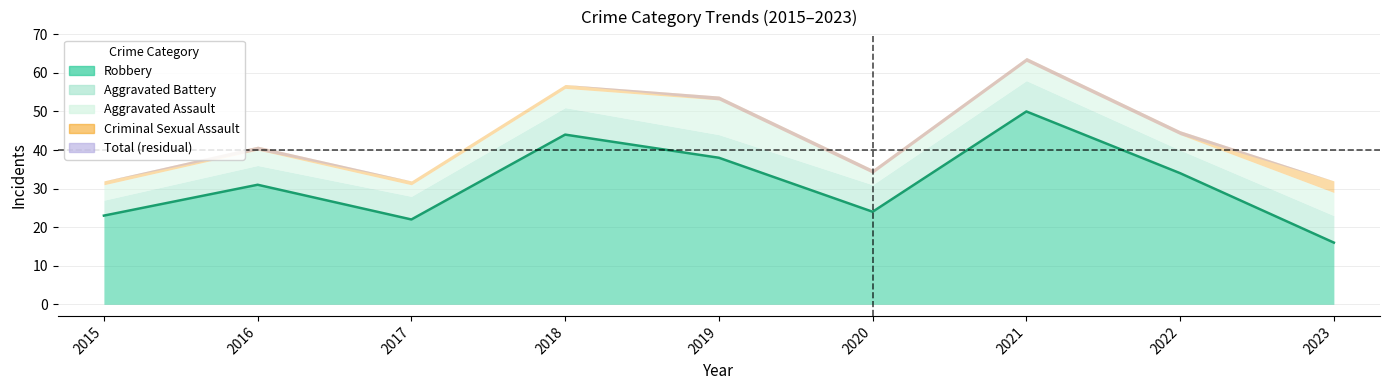

Reading left to right, transcribe all the data shown in this chart.

Aggravated Assault: 2015=4	2016=4	2017=3	2018=5	2019=9	2020=3	2021=5	2022=4	2023=6
Aggravated Battery: 2015=4	2016=5	2017=6	2018=7	2019=6	2020=7	2021=8	2022=6	2023=7
Criminal Sexual Assault: 2015=1	2016=1	2017=1	2018=1	2019=1	2020=1	2021=1	2022=1	2023=3
Robbery: 2015=23	2016=31	2017=22	2018=44	2019=38	2020=24	2021=50	2022=34	2023=16
Total: 2015=32	2016=40	2017=32	2018=57	2019=53	2020=34	2021=63	2022=44	2023=32